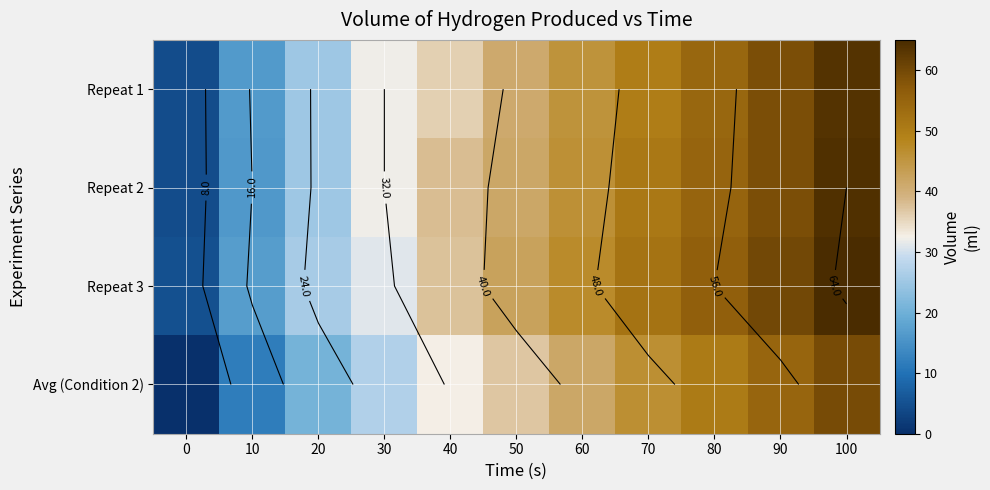

What is the difference between the maximum and second lowest values in the Avg (Condition 2) series?

47.7